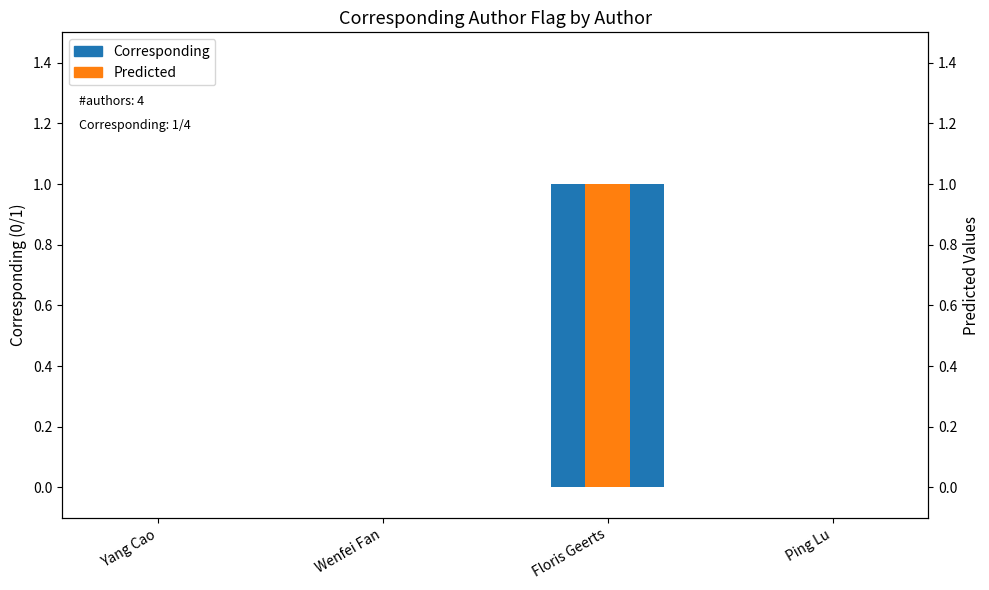

The Predicted series shows 1 at Floris Geerts. True or false?

True